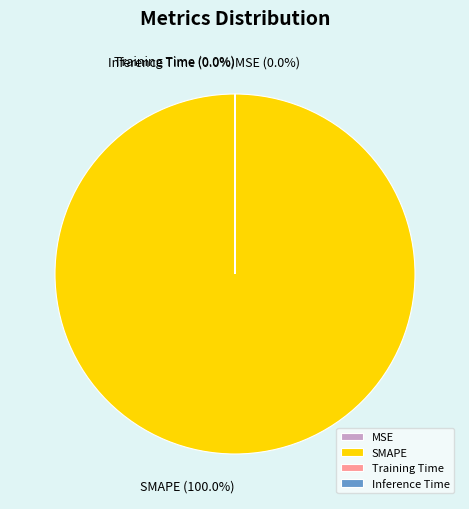

Which category has the biggest portion of the pie?

SMAPE